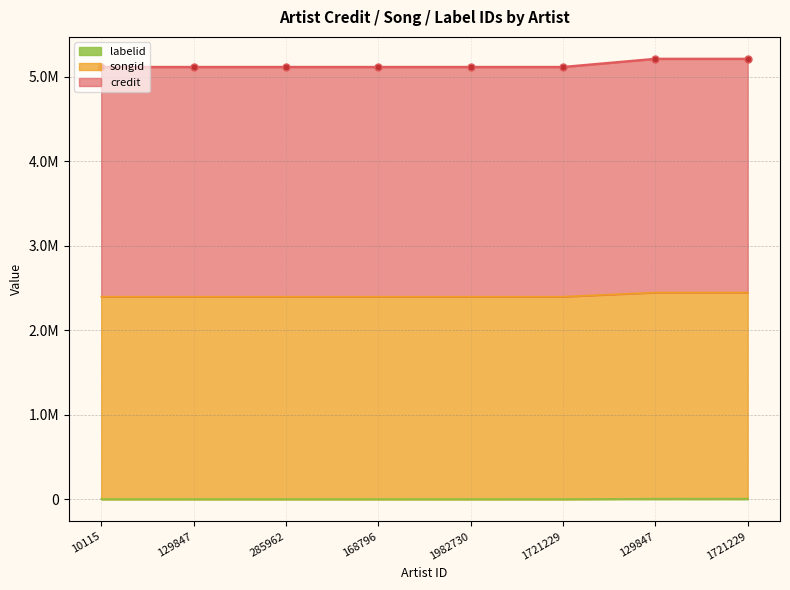

Is the value of songid at 1721229 greater than the value of labelid at 10115?

No